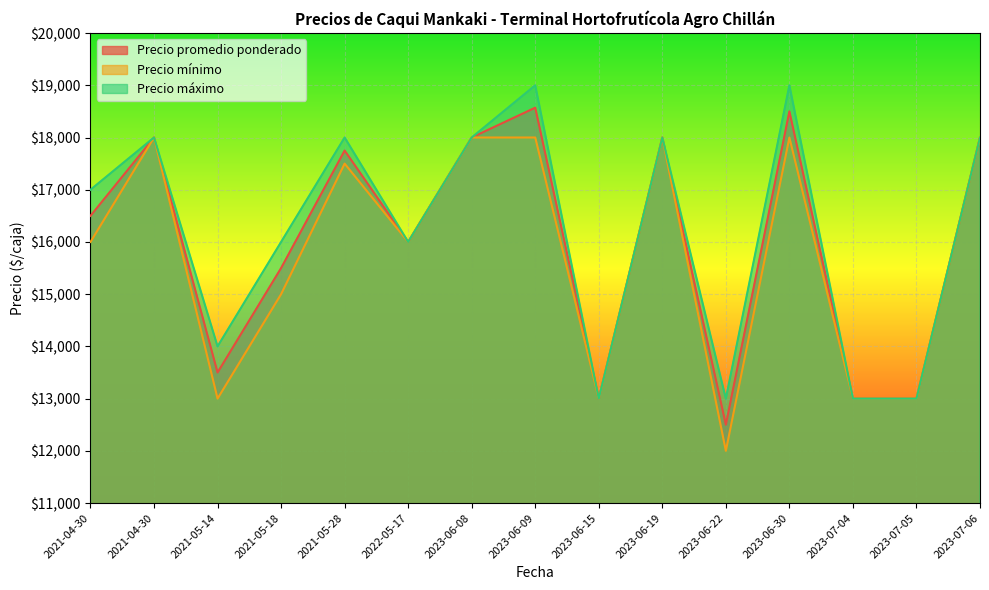

Does the chart display data point markers on the line(s)?

No